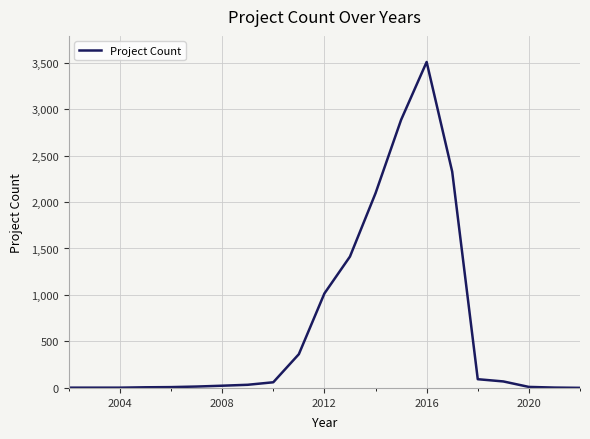

What is the maximum value shown in the chart?

3506